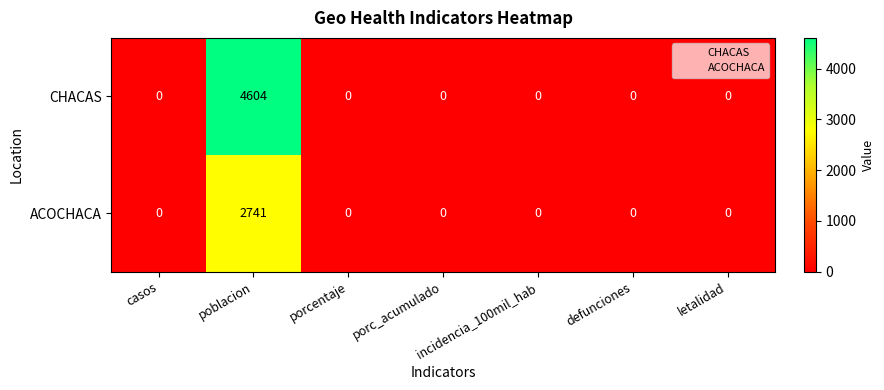

At poblacion, list the series in order from largest to smallest.

CHACAS, ACOCHACA